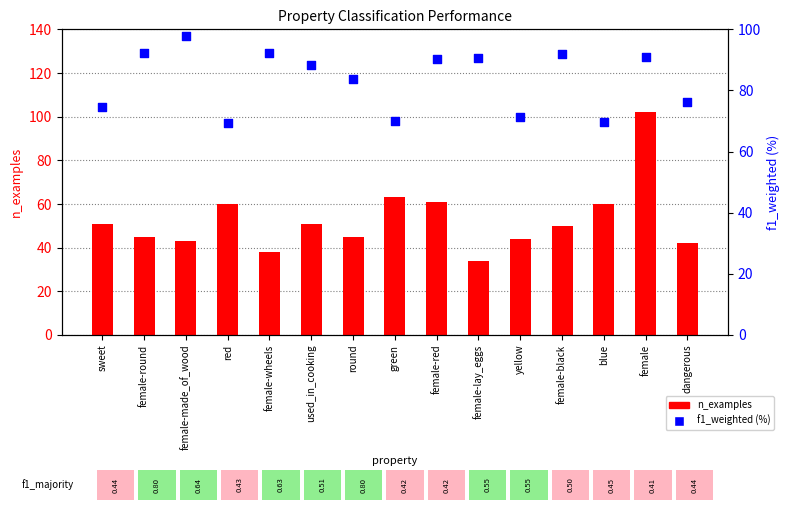

At which category is the sum across all series the highest?

female